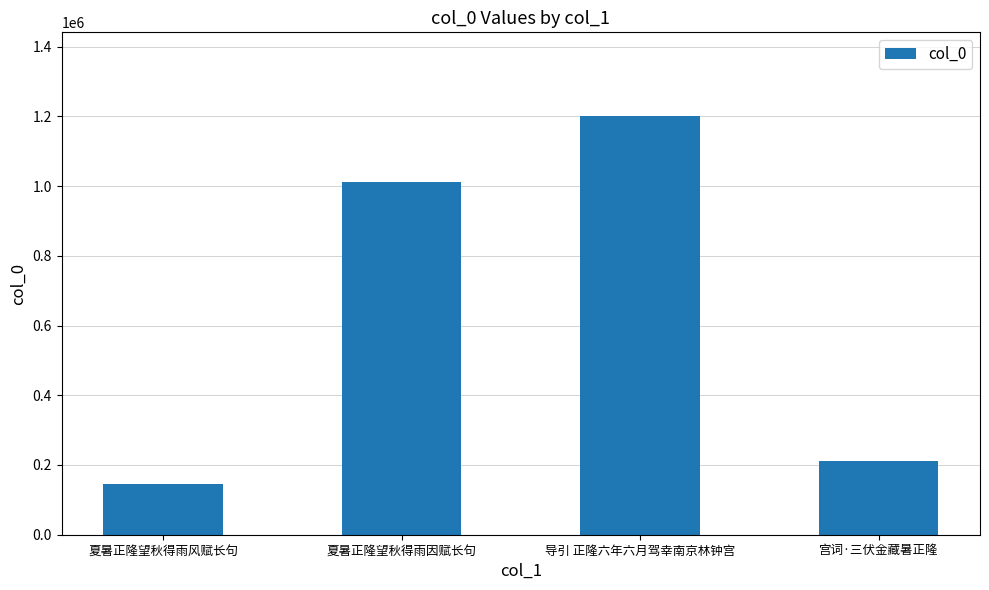

Rank the categories by value from lowest to highest.

夏暑正隆望秋得雨风赋长句, 宫词·三伏金藏暑正隆, 夏暑正隆望秋得雨因赋长句, 导引 正隆六年六月驾幸南京林钟宫